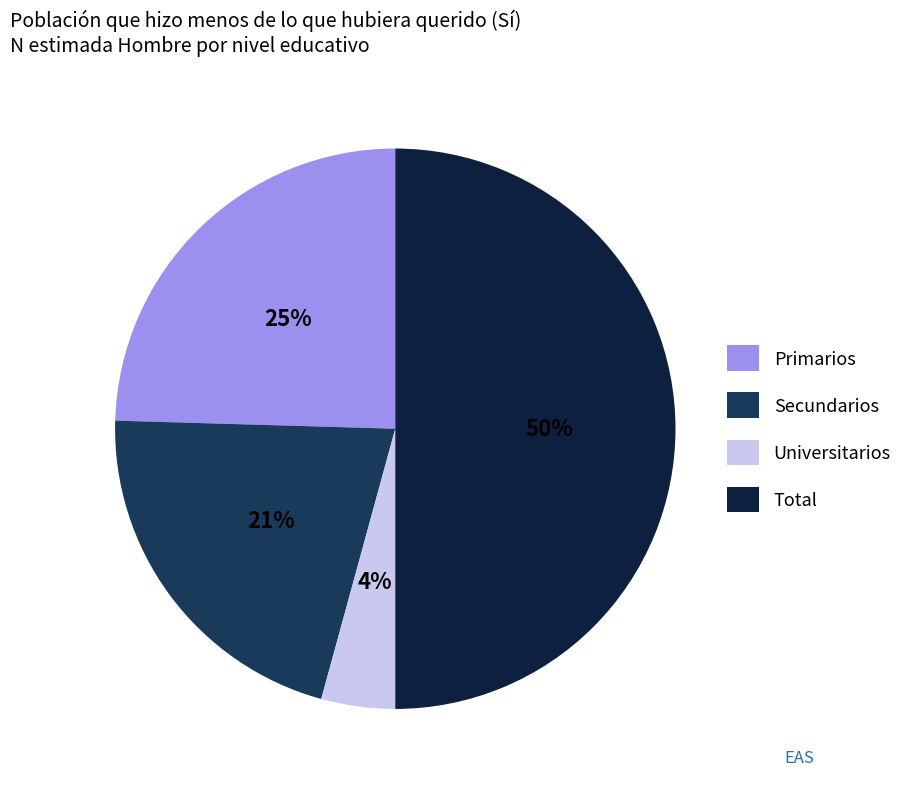

Approximately how many times larger is the value at Secundarios compared to Total?

0.4